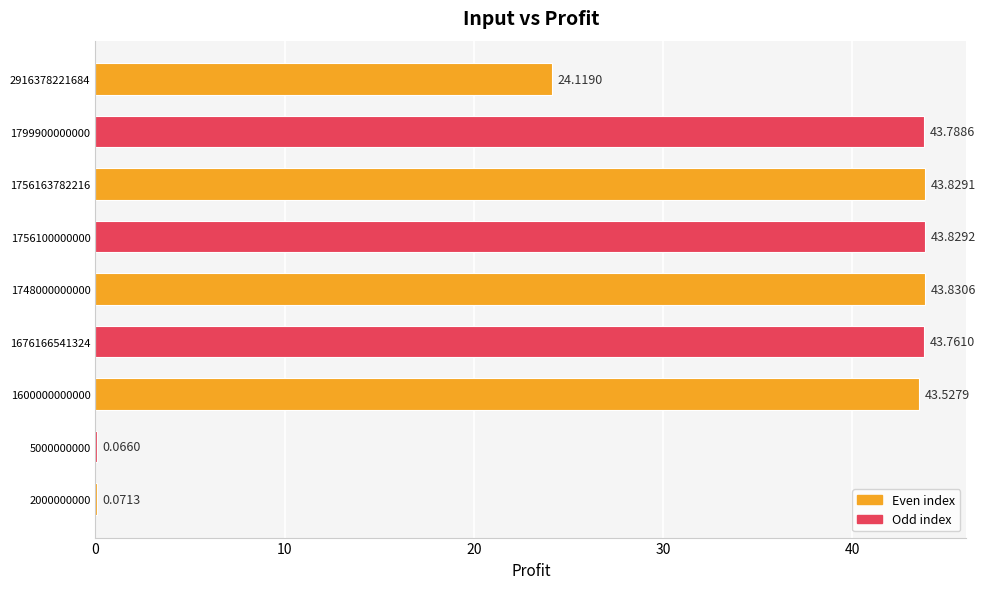

Count the number of categories in the chart.

9